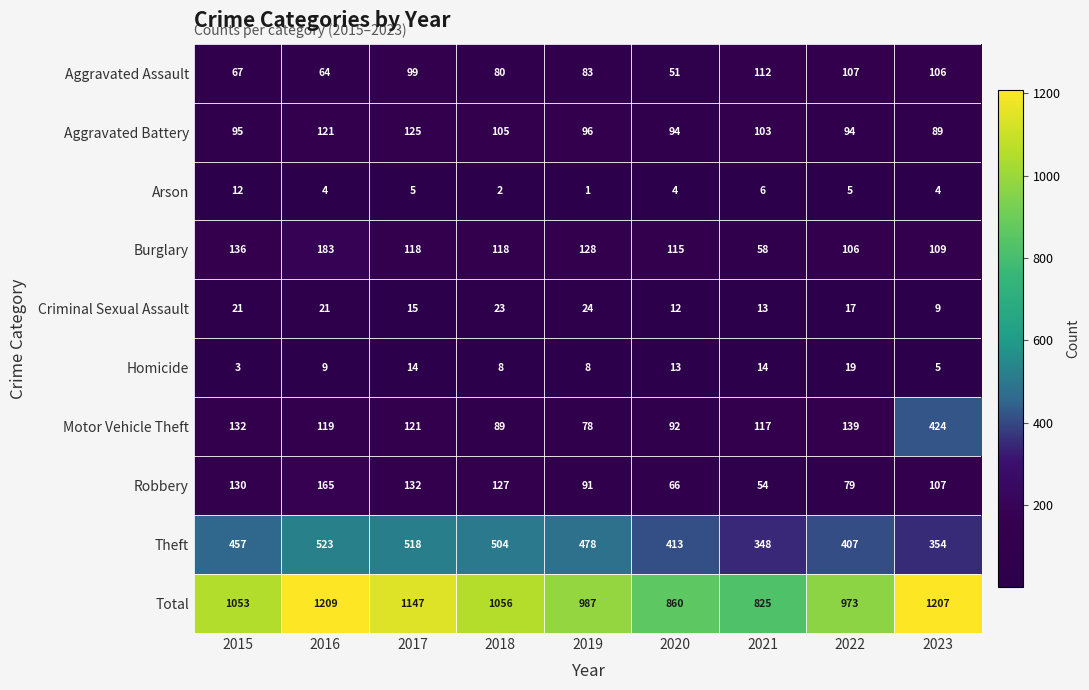

Between 2017 and 2023, which series saw the biggest shift?

Motor Vehicle Theft